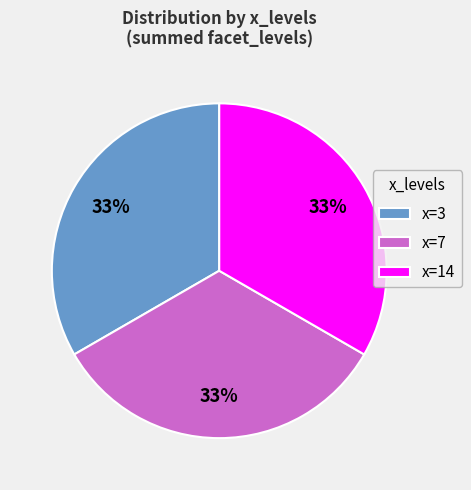

Does x=14 account for over 50% of the chart?

No